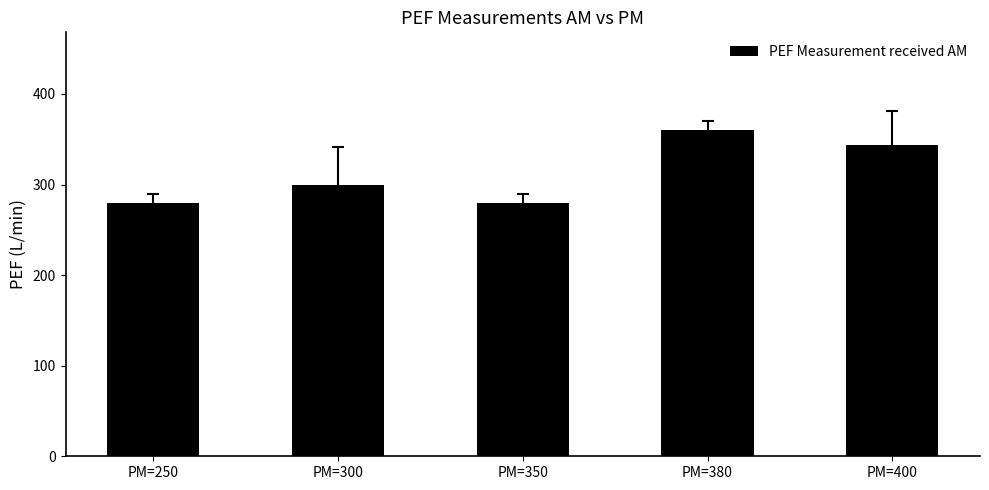

What is the maximum value shown in the chart?

360.0